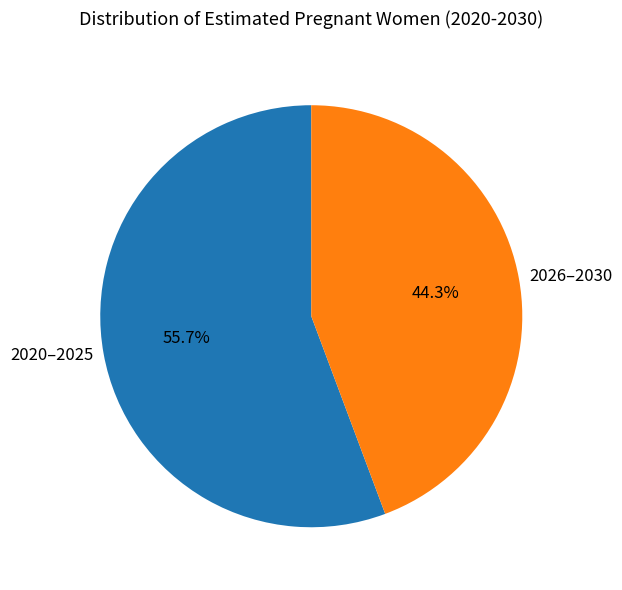

Count the number of slices in the pie.

2